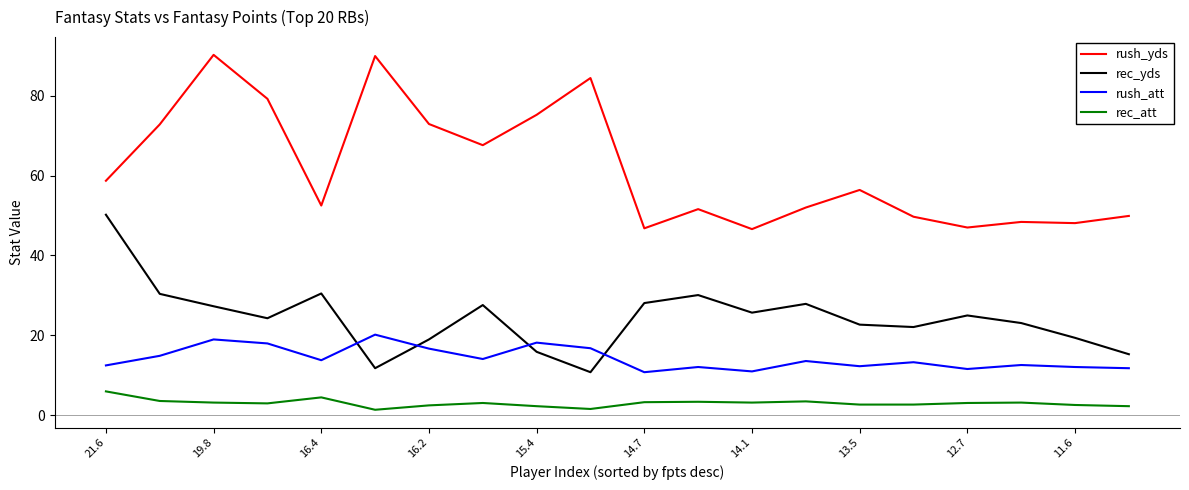

Which series has the largest range (max minus min)?

rush_yds